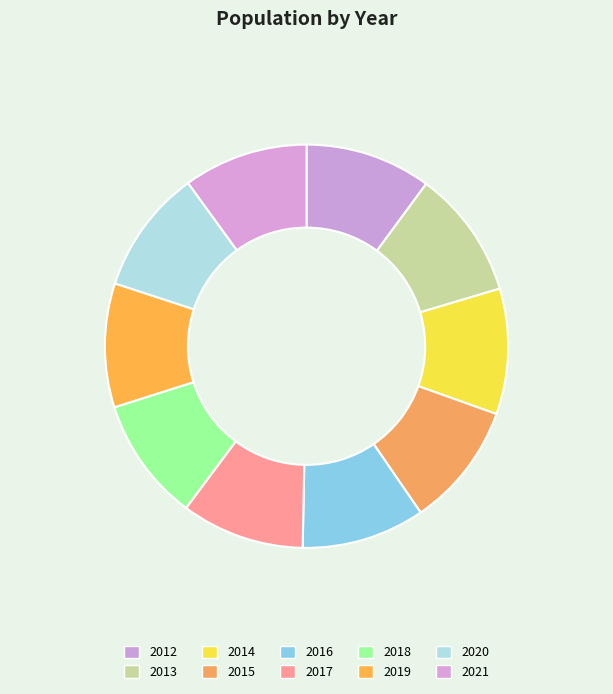

Is there any slice that represents more than half of the pie?

No